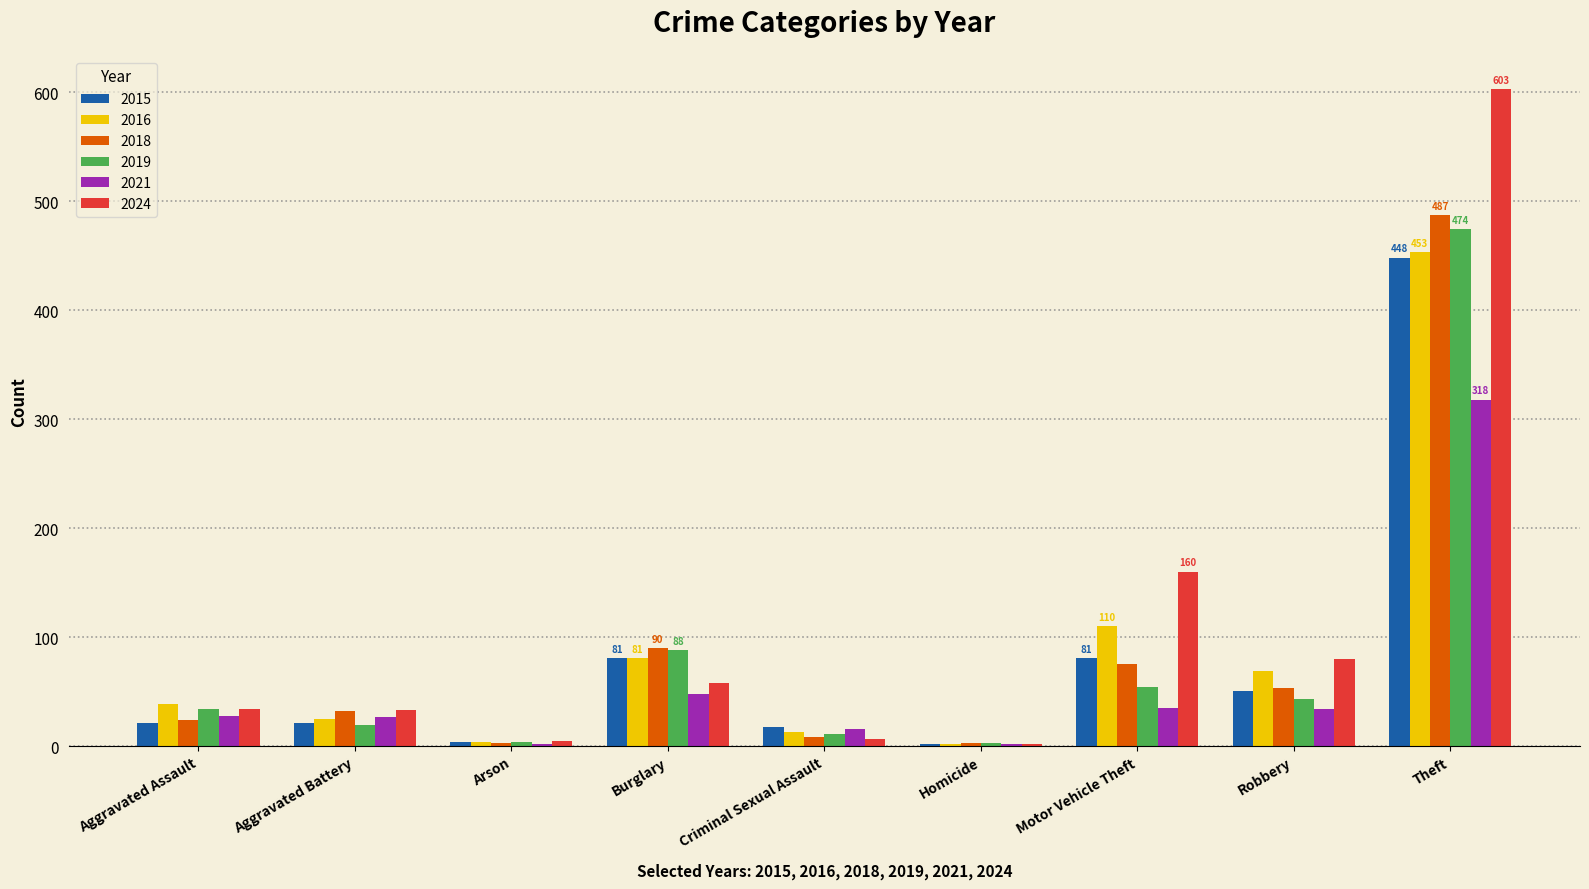

What is the minimum value for 2016?

2